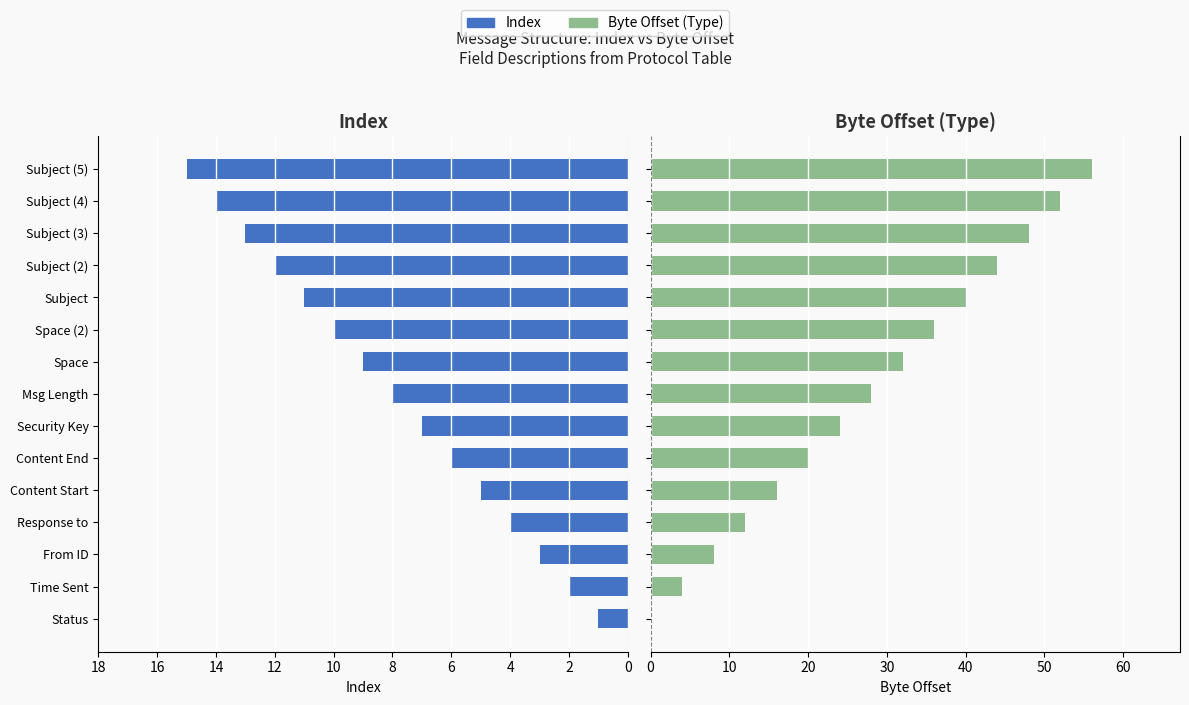

How many values in the Byte Offset series exceed 28?

7